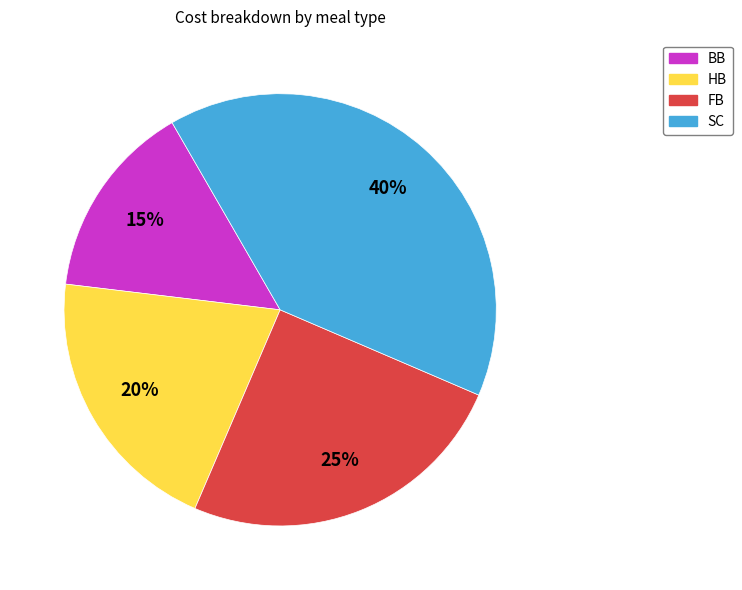

To the nearest percent, what is the difference between the SC and FB slice percentages?

15%